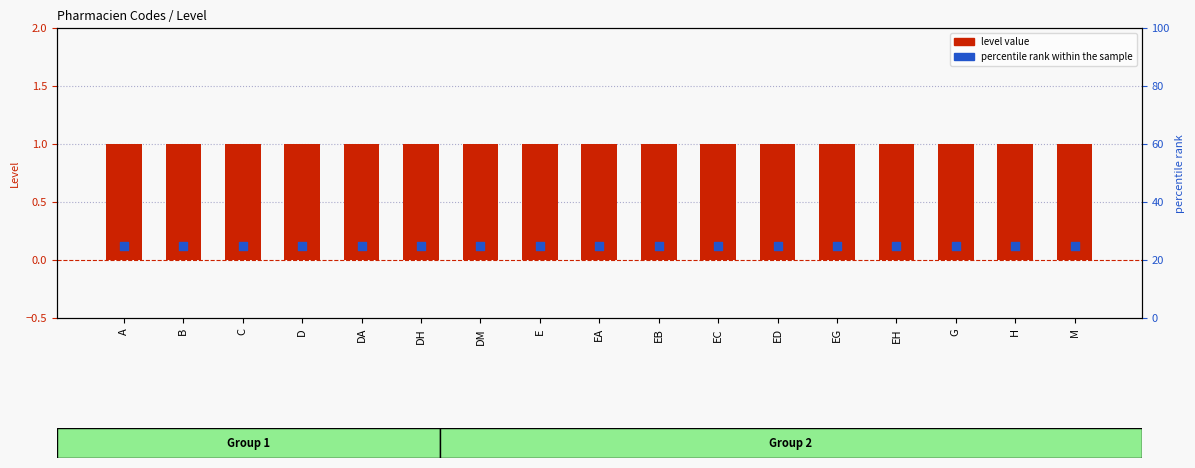

Is the value of level value at EB greater than the value of percentile rank within the sample at A?

No